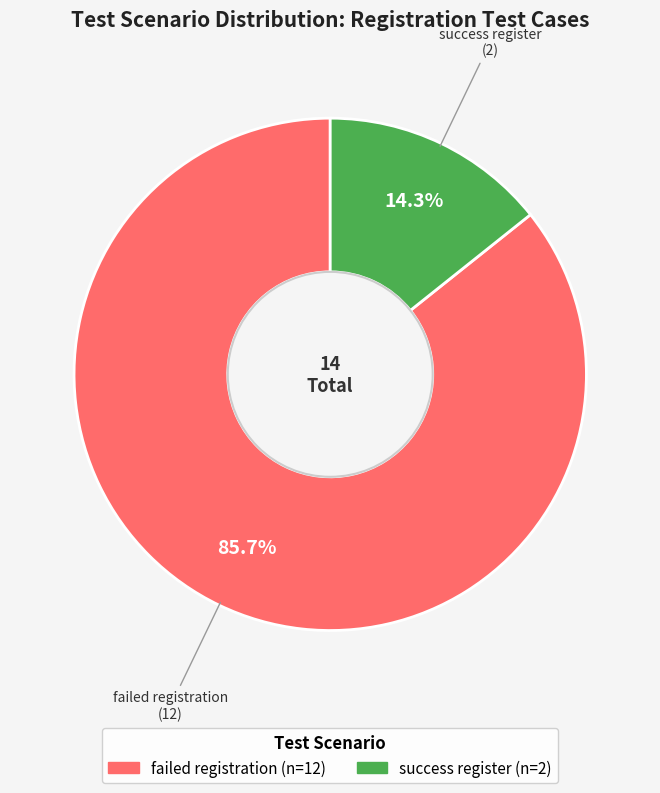

Is there a majority slice in this chart?

Yes